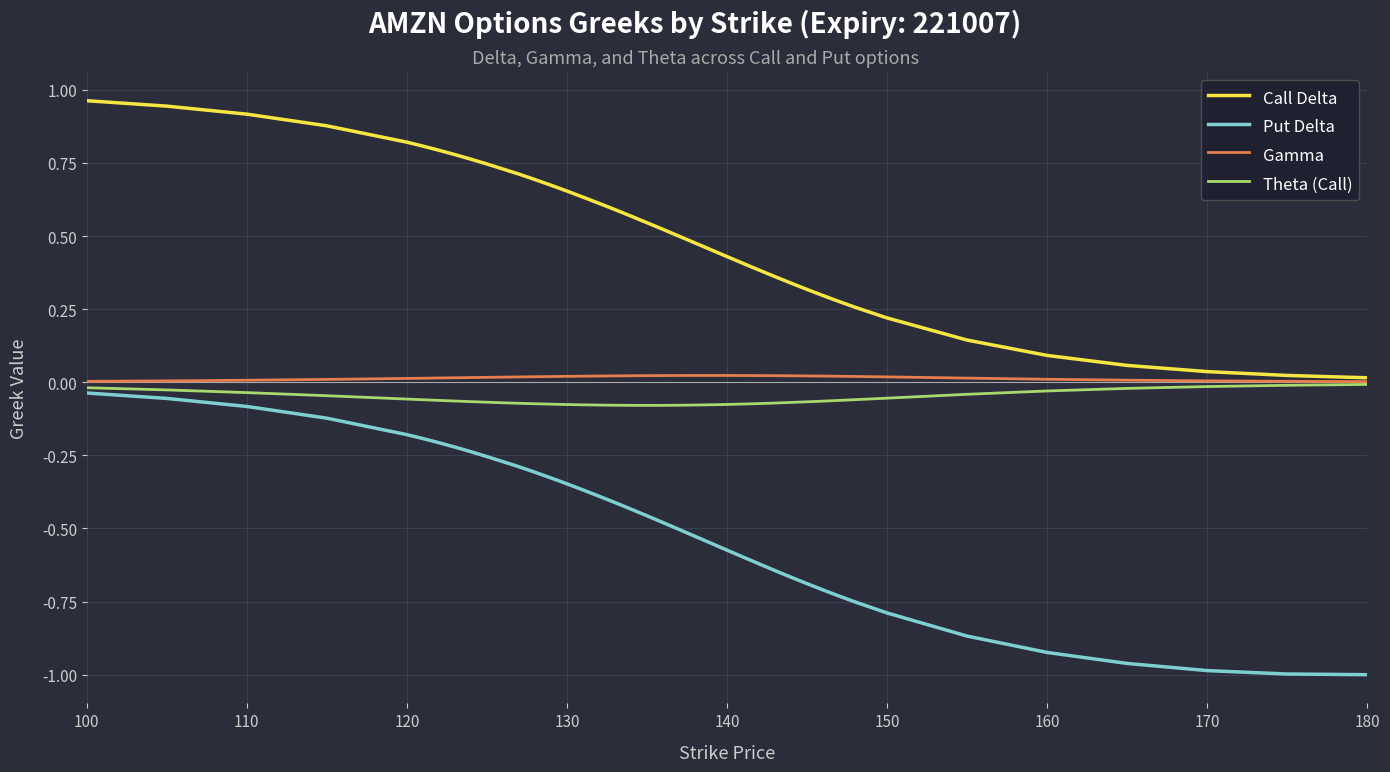

True or false: Put Delta and Call Delta cross at least once.

False